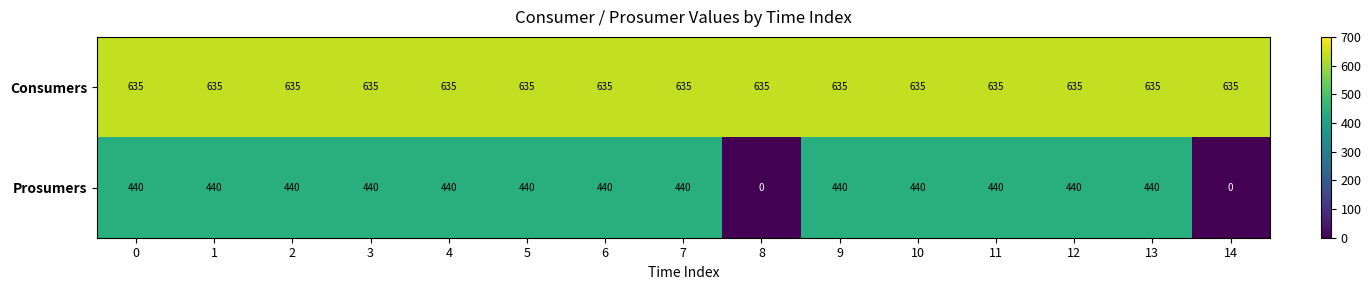

Count the number of data series in this chart.

2